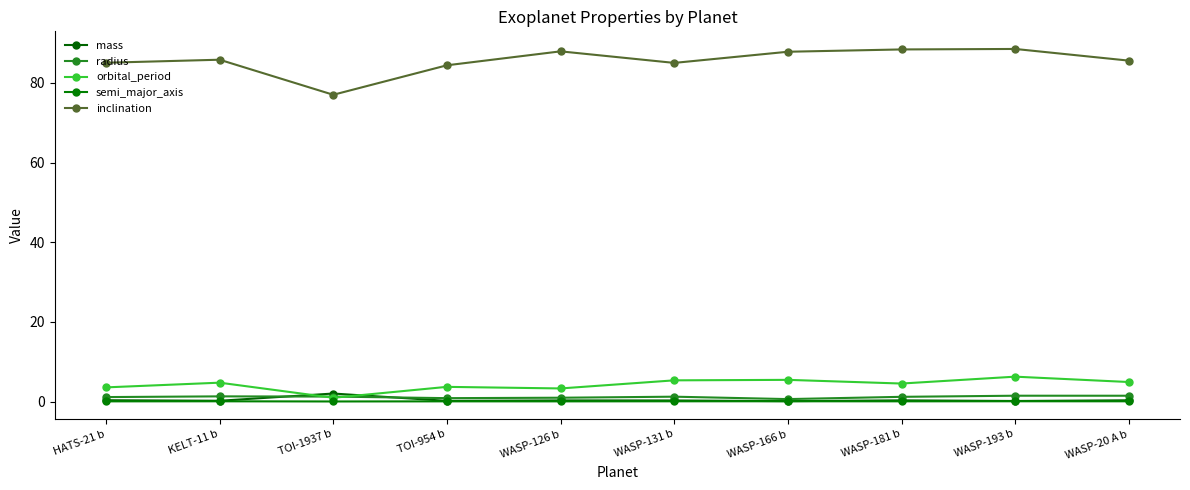

What is the difference between the inclination values at WASP-181 b and WASP-20 A b?

2.8